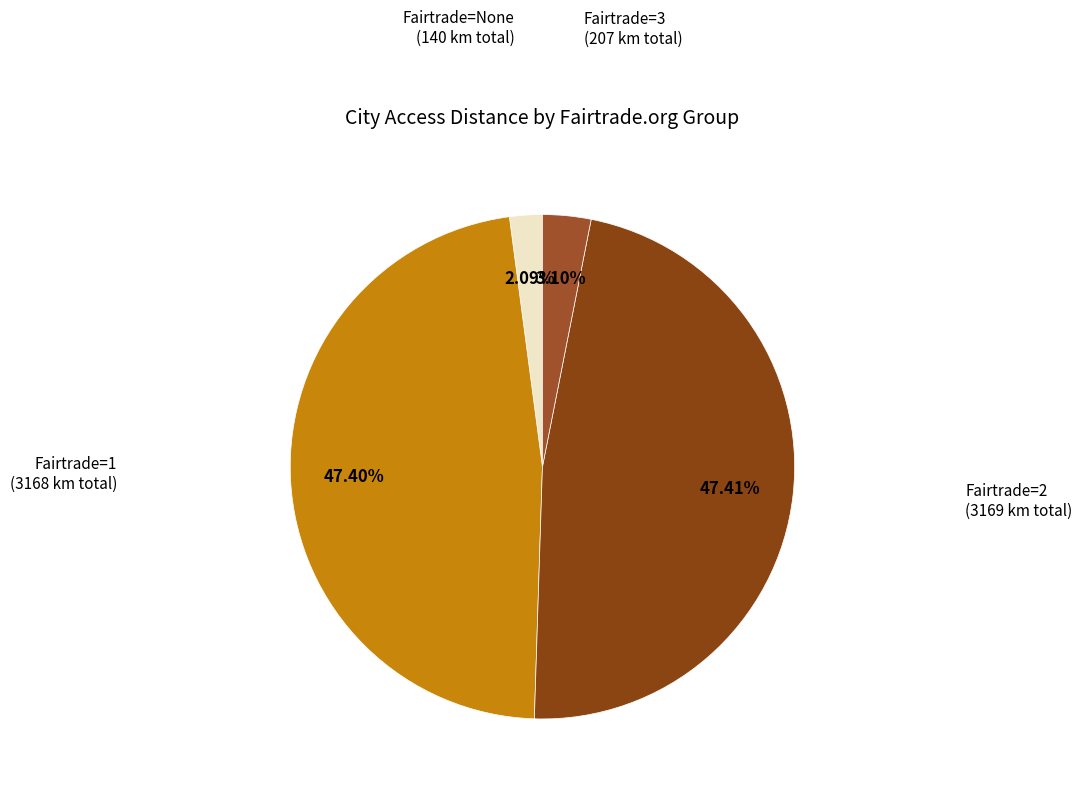

How many slices are in this pie chart?

4